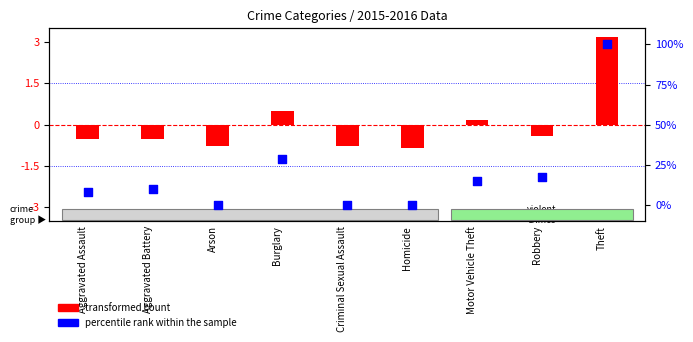

Which series reaches the maximum Y coordinate?

percentile rank within the sample